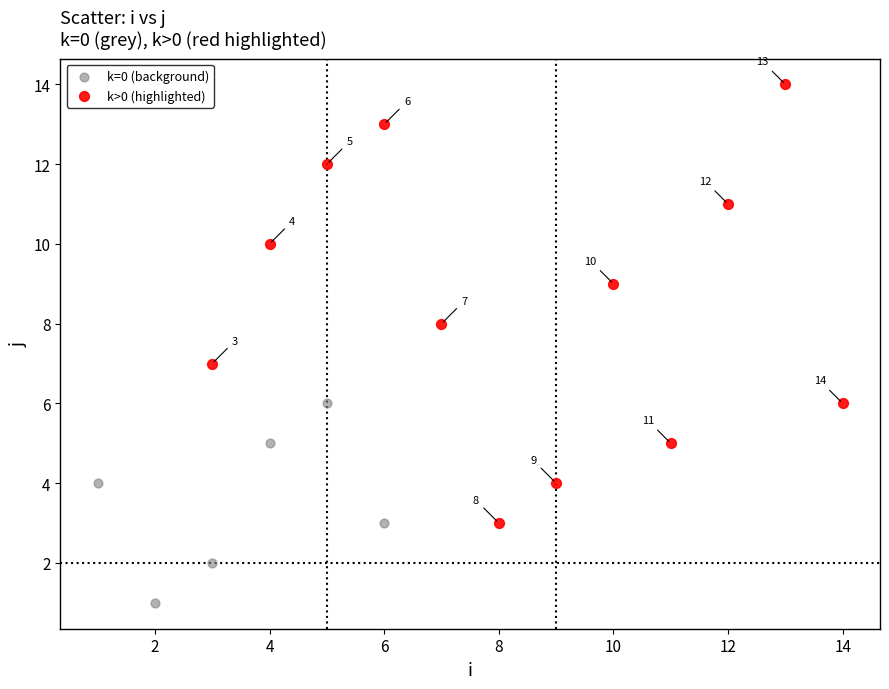

Which series contains the lowest Y value?

k=0 (background)